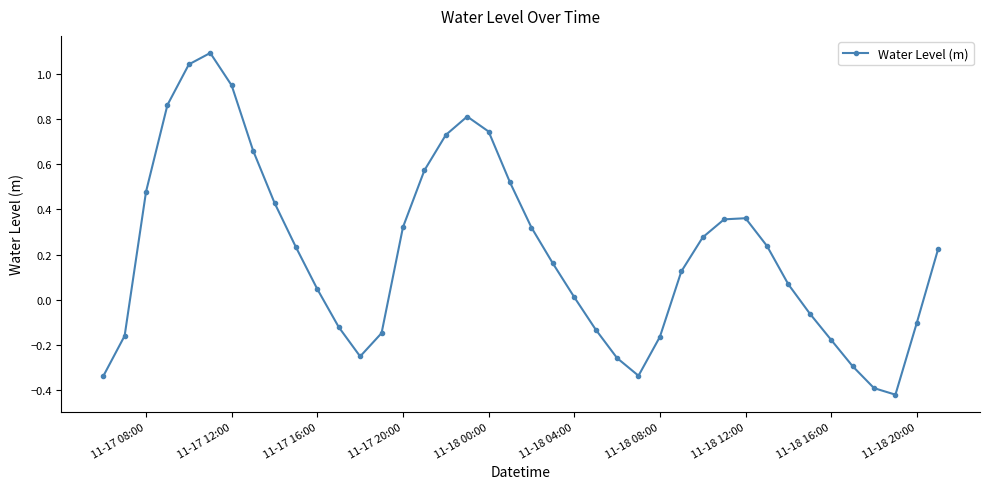

What is the difference between the maximum and minimum values?

1.5